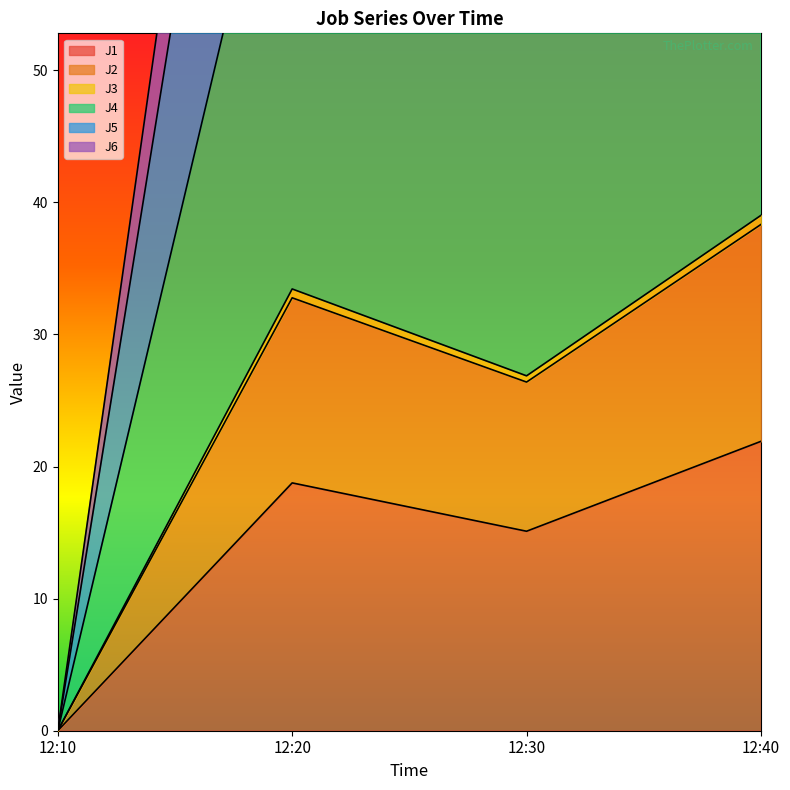

True or false: J3 has more than 2 points higher than both neighbors.

False